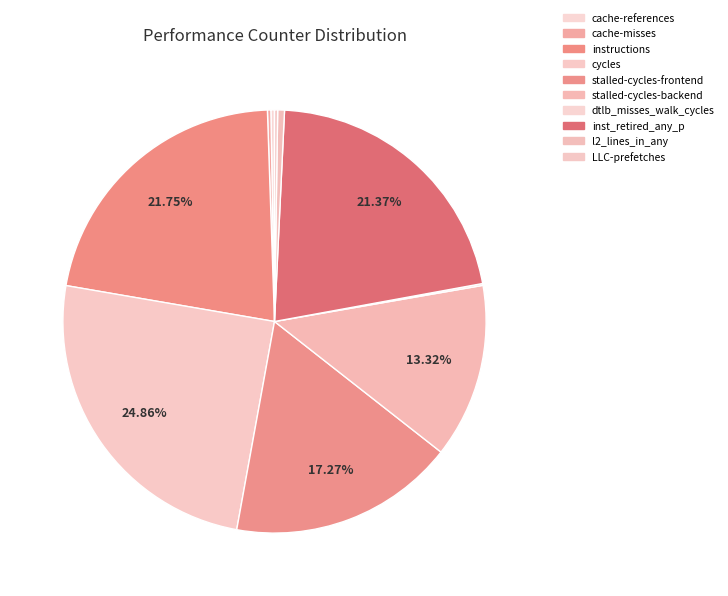

The cycles slice represents 25% of the pie. True or false?

True